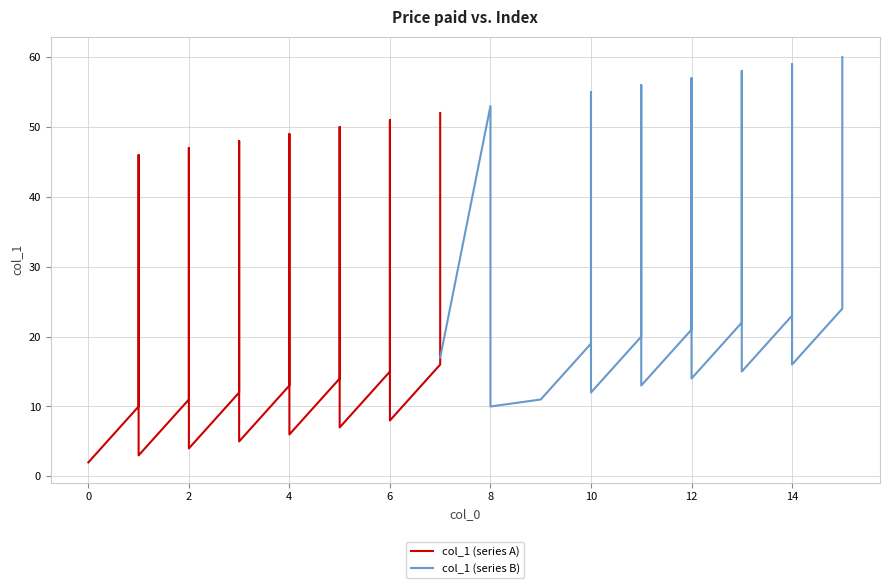

List the series in order of their peak value, highest first.

col_1 (series B), col_1 (series A)